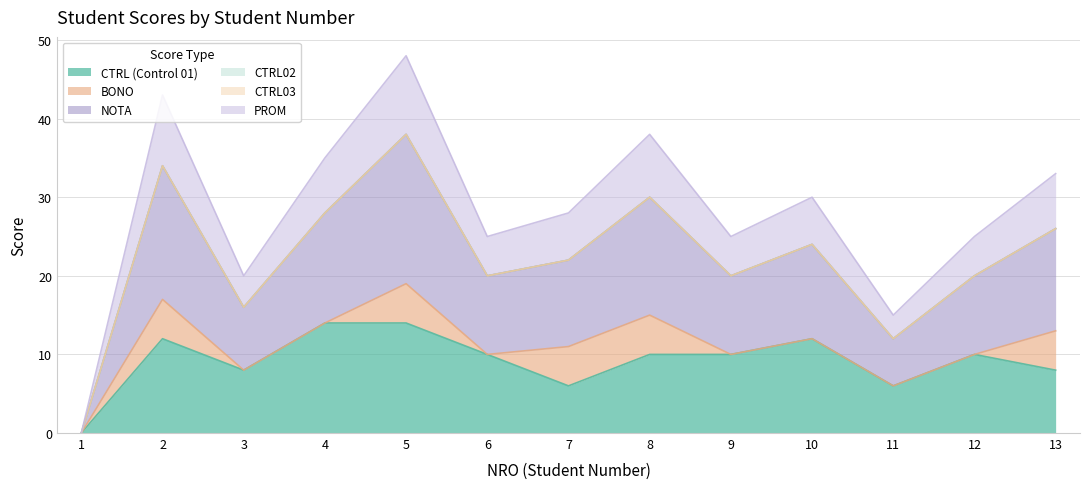

At which category does PROM reach its first local valley?

3